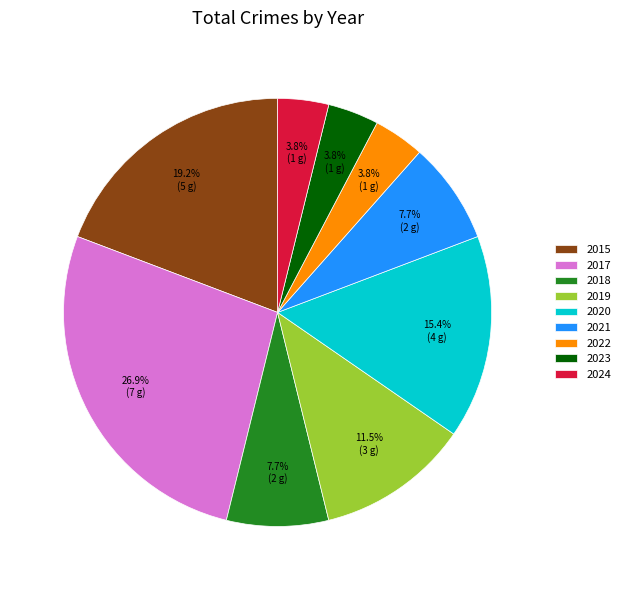

How many segments does this pie chart have?

9